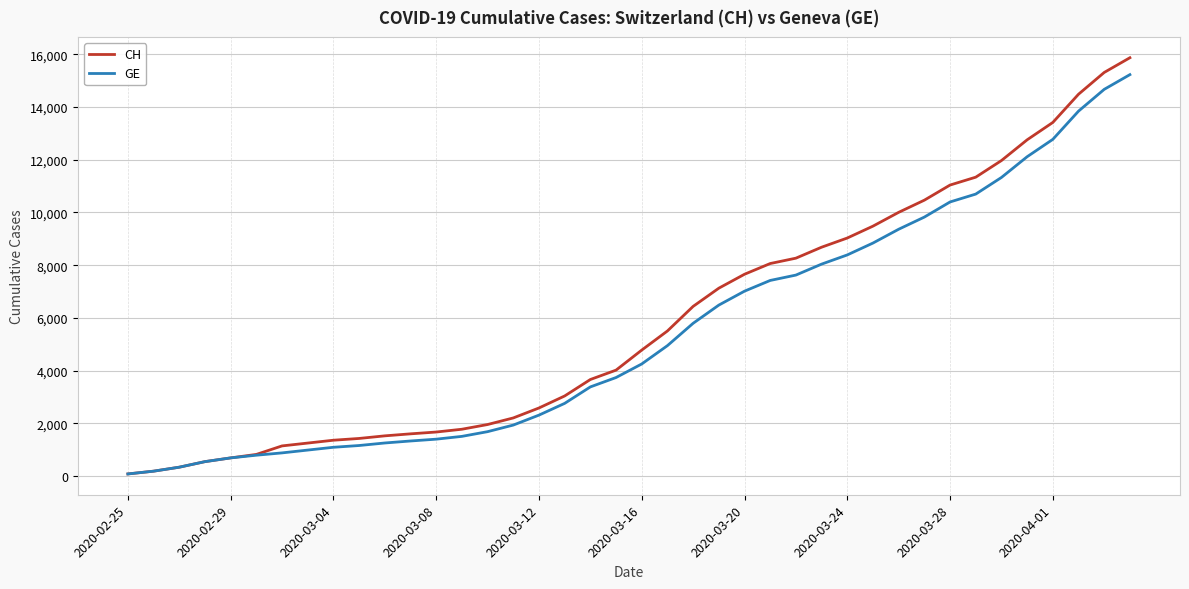

Which series has the widest spread of values?

CH